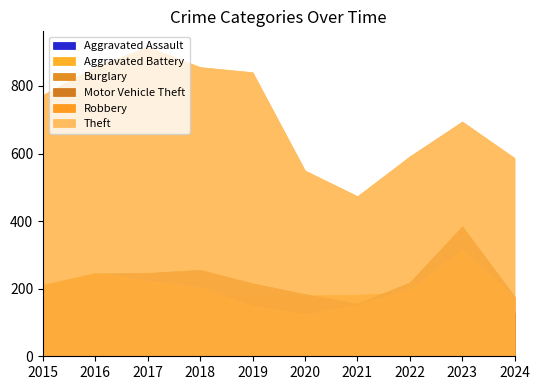

What is the difference between the highest and lowest values at 2018?

737